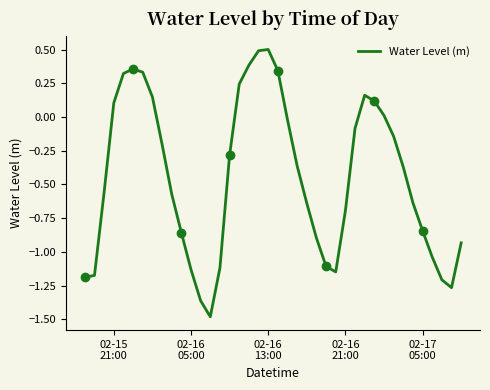

What is the average value?

-0.4